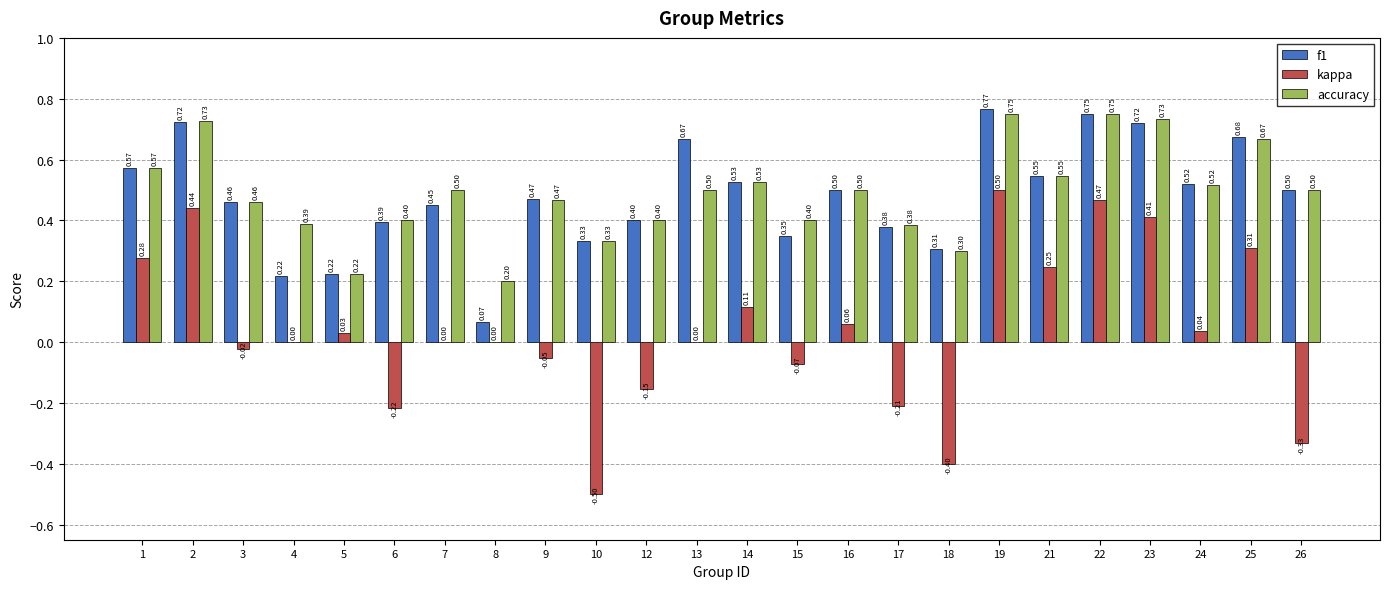

How many groups of bars are there?

24